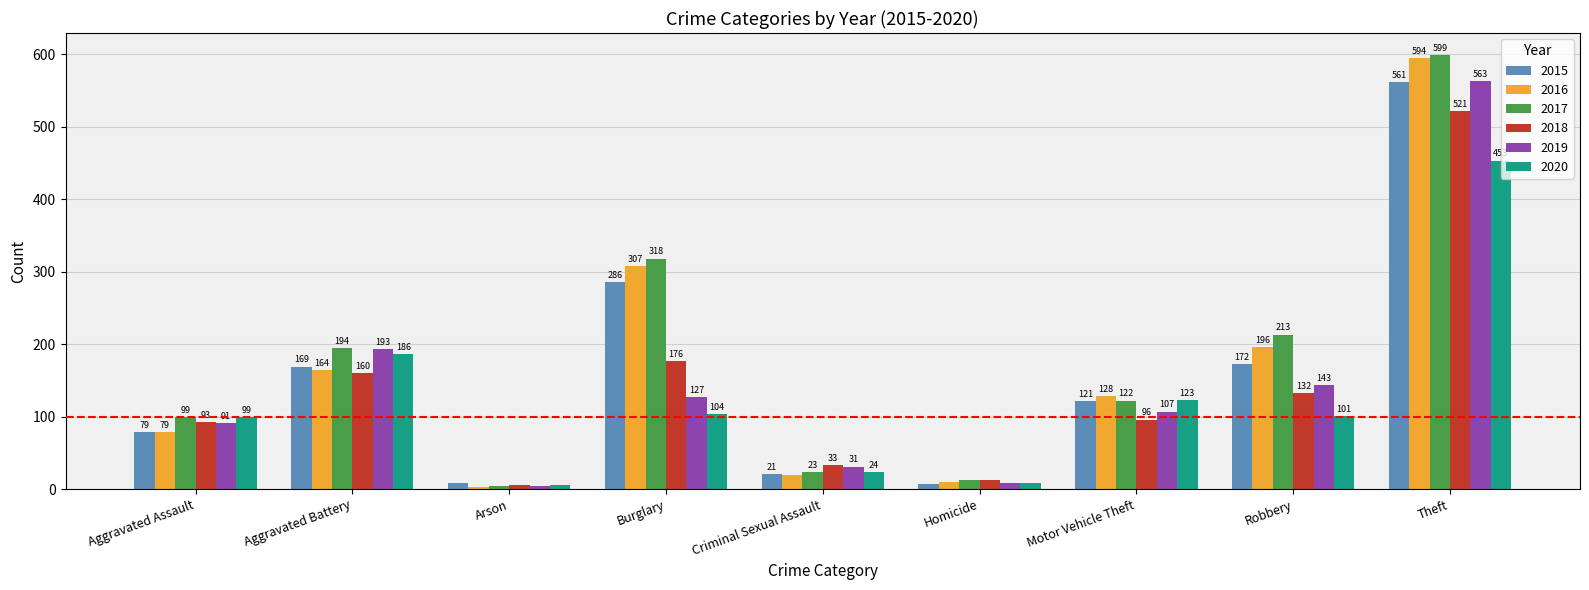

The value of 2019 at Aggravated Battery is 193. True or false?

True